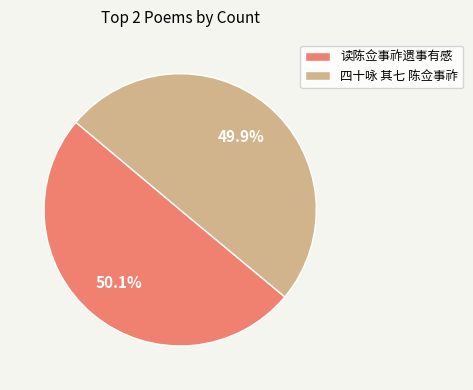

Do 读陈佥事祚遗事有感 and 四十咏 其七 陈佥事祚 together represent more than half of the pie?

Yes